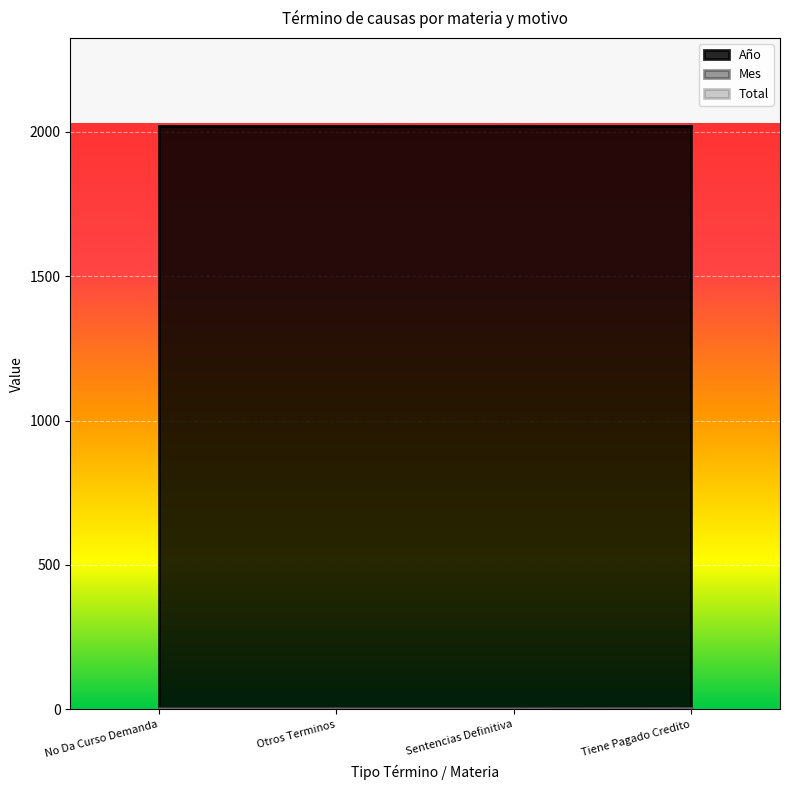

Which category has the lowest value in the Año series?

No Da Curso Demanda